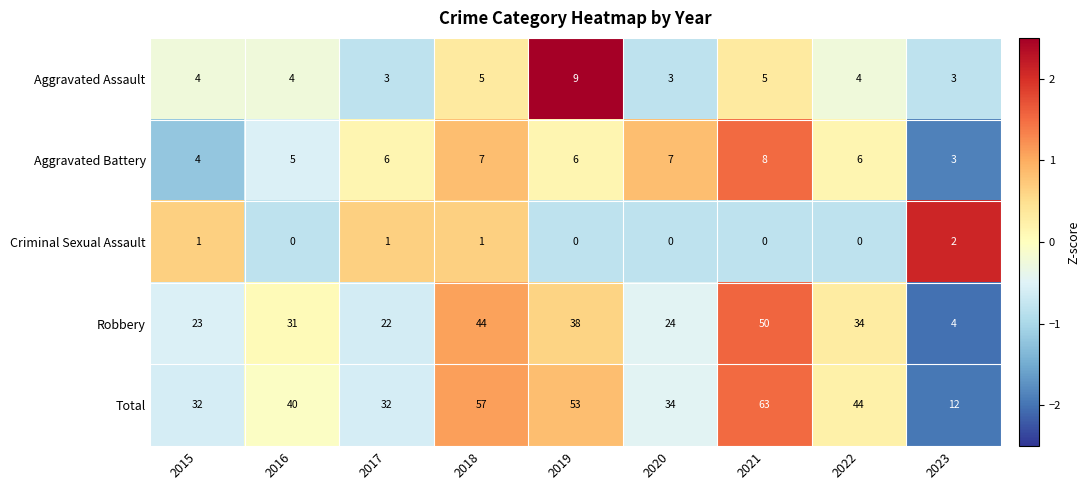

The Criminal Sexual Assault series shows 2 at 2023. True or false?

True